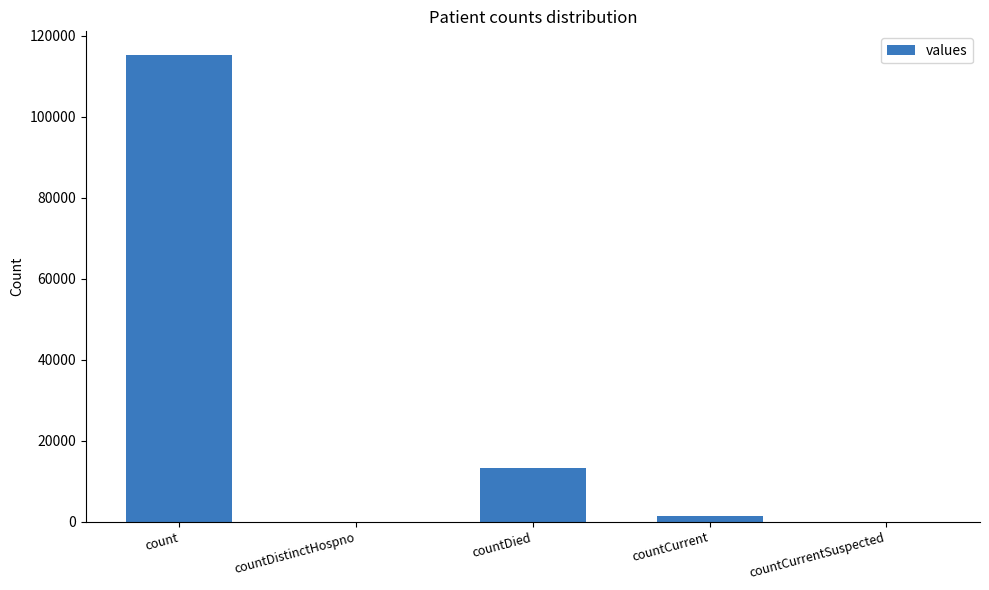

At which category does the chart reach its peak across all series?

count